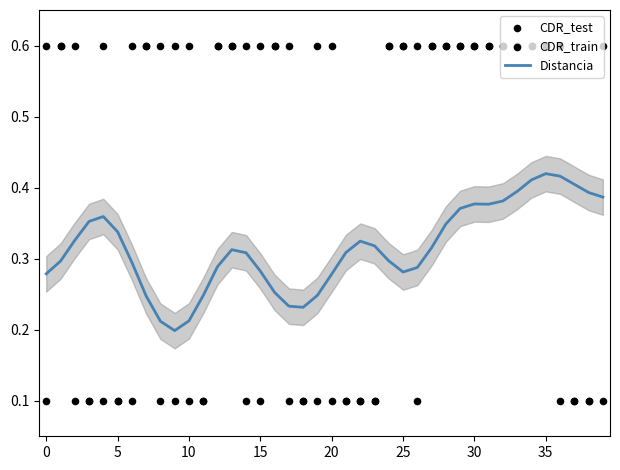

Is the value of CDR_train at 20 greater than the value of CDR_test at 10?

No